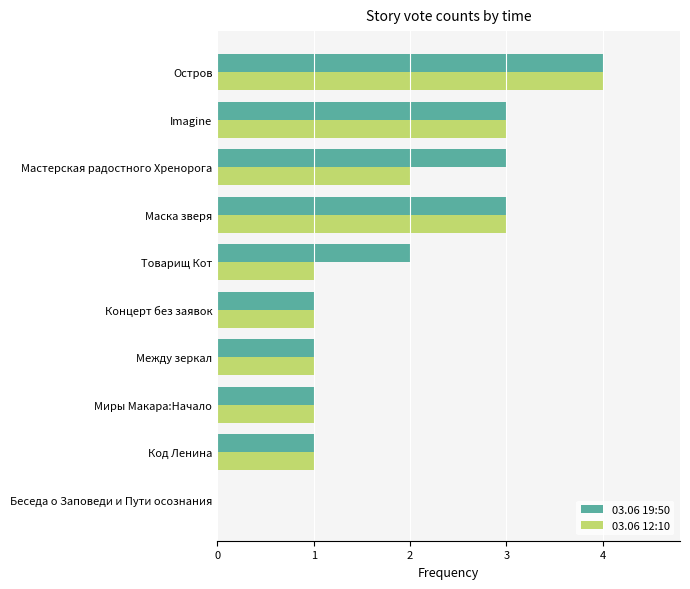

What is the sum of all 03.06 19:50 values?

19